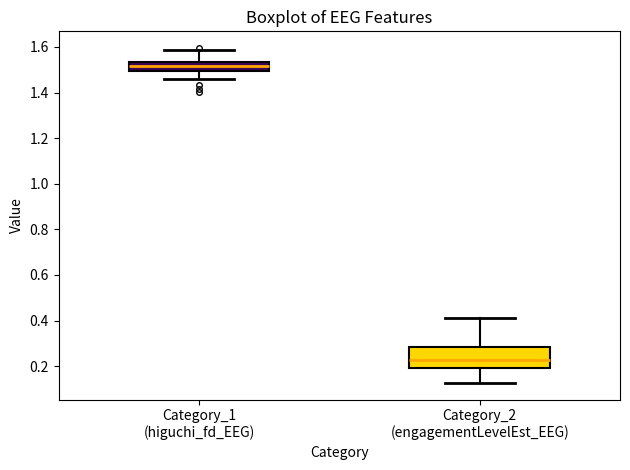

Where is the upper edge of the box for Category_1 (higuchi_fd_EEG) on the y-axis? The values are not printed on the chart, so give them approximately, as read against the axis.

1.54